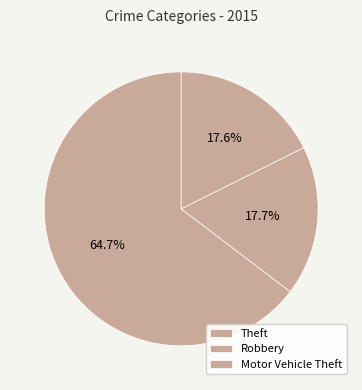

How many slices are in this pie chart?

3